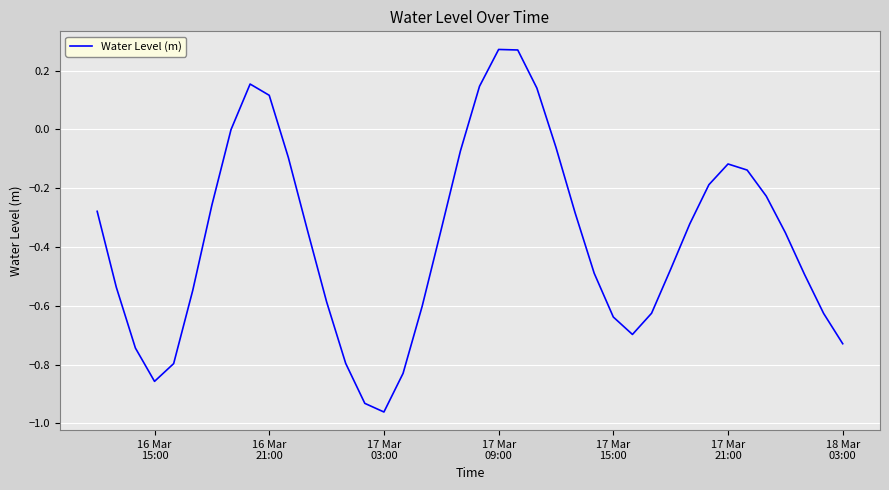

How many lines are shown in the chart?

1